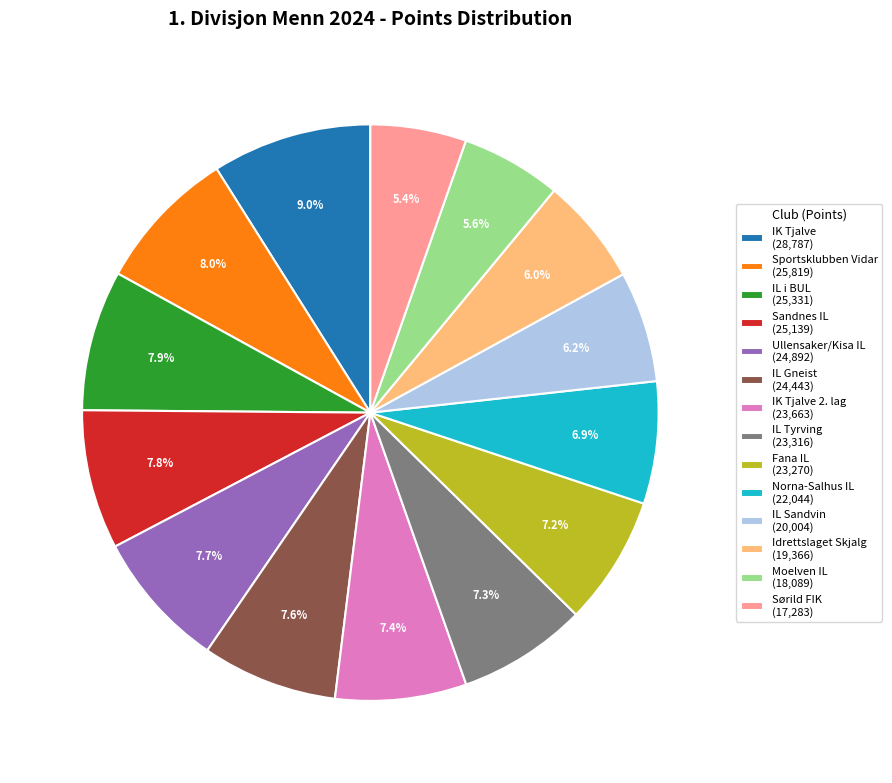

Count the number of slices in the pie.

14